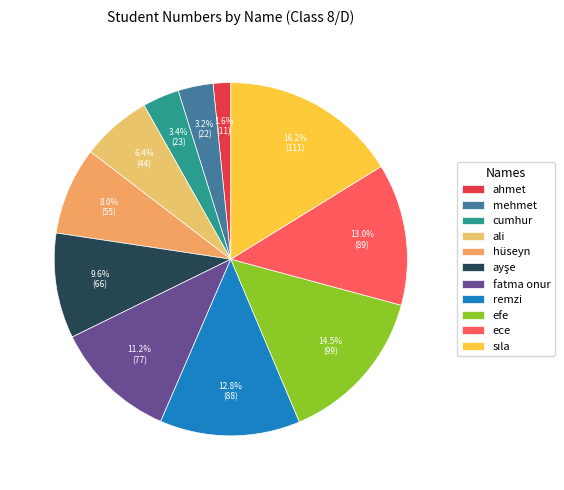

To the nearest percent, what is the difference between the largest and smallest slice percentages?

15%